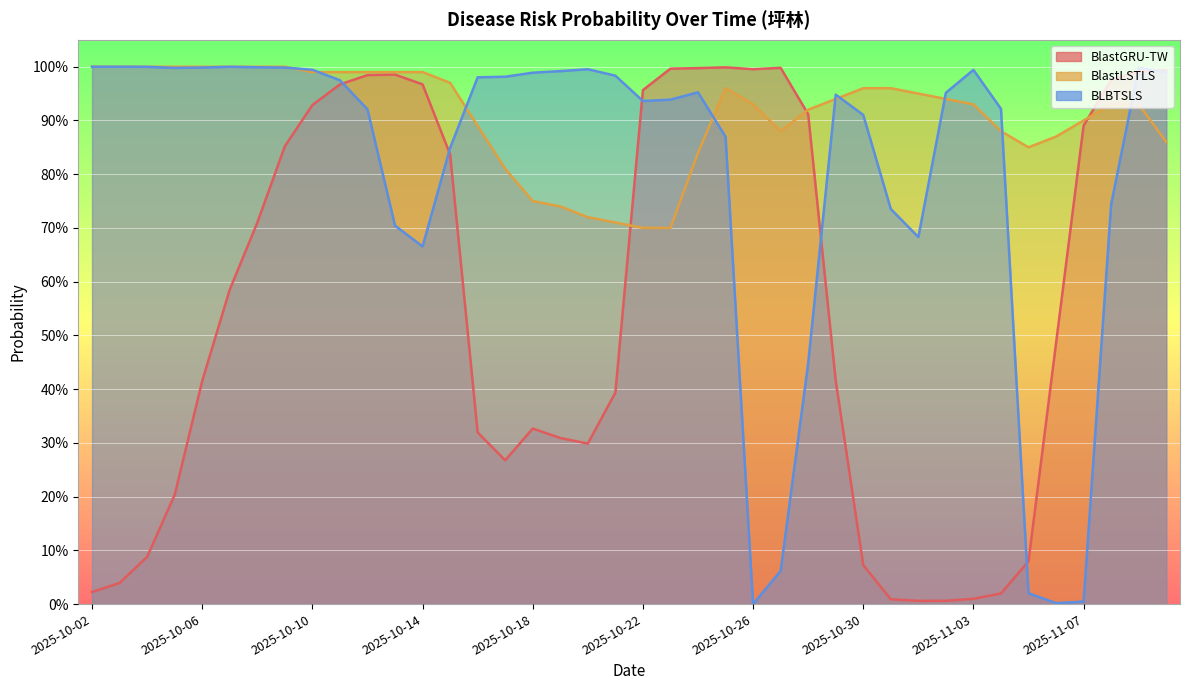

Reading right to left, transcribe all the data shown in this chart.

BlastGRU-TW: 1.0	1.0	1.0	0.9	0.5	0.1	0.0	0.0	0.0	0.0	0.0	0.1	0.4	0.9	1.0	1.0	1.0	1.0	1.0	1.0	0.4	0.3	0.3	0.3	0.3	0.3	0.8	1.0	1.0	1.0	1.0	0.9	0.9	0.7	0.6	0.4	0.2	0.1	0.0	0.0
BlastLSTLS: 0.9	0.9	0.9	0.9	0.9	0.8	0.9	0.9	0.9	0.9	1.0	1.0	0.9	0.9	0.9	0.9	1.0	0.8	0.7	0.7	0.7	0.7	0.7	0.8	0.8	0.9	1.0	1.0	1.0	1.0	1.0	1.0	1.0	1.0	1.0	1.0	1.0	1.0	1.0	1.0
BLBTSLS: 1.0	1.0	0.7	0.0	0.0	0.0	0.9	1.0	1.0	0.7	0.7	0.9	0.9	0.4	0.1	0.0	0.9	1.0	0.9	0.9	1.0	1.0	1.0	1.0	1.0	1.0	0.8	0.7	0.7	0.9	1.0	1.0	1.0	1.0	1.0	1.0	1.0	1.0	1.0	1.0